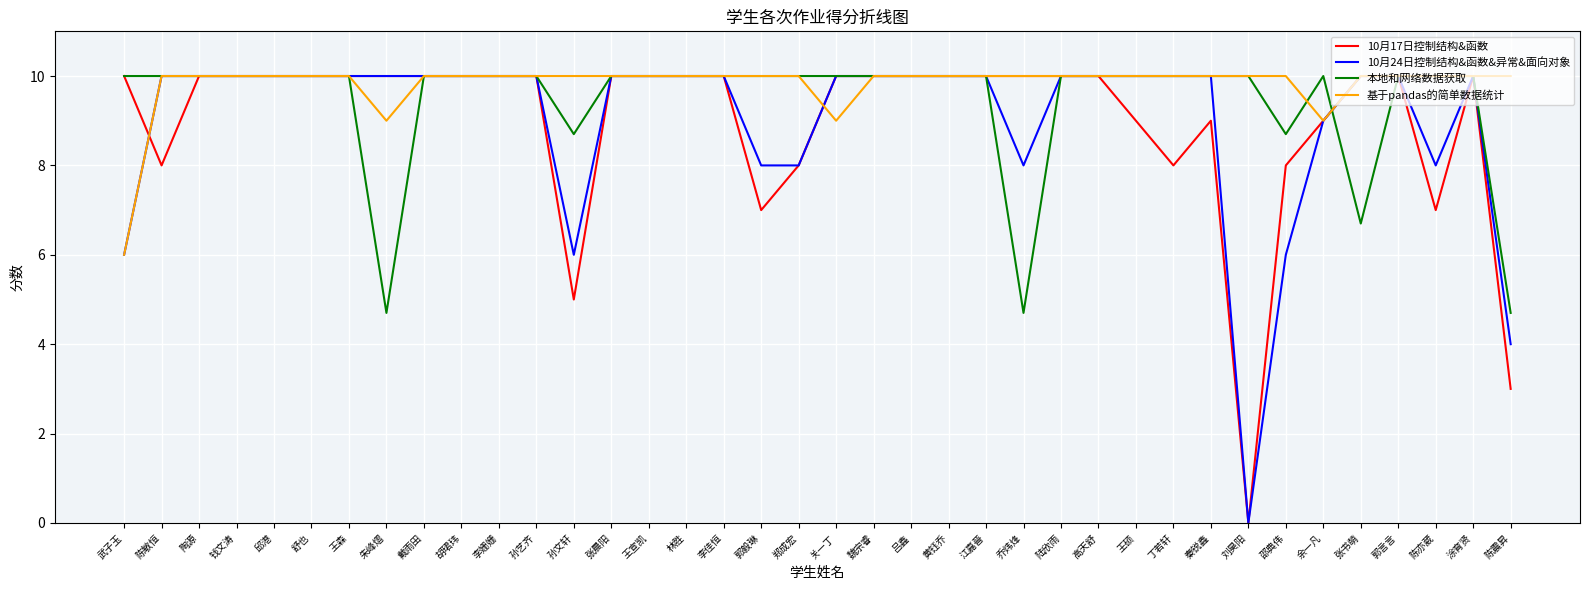

Is it true that 10月17日控制结构&函数 equals 16.8 at 高天舒?

False